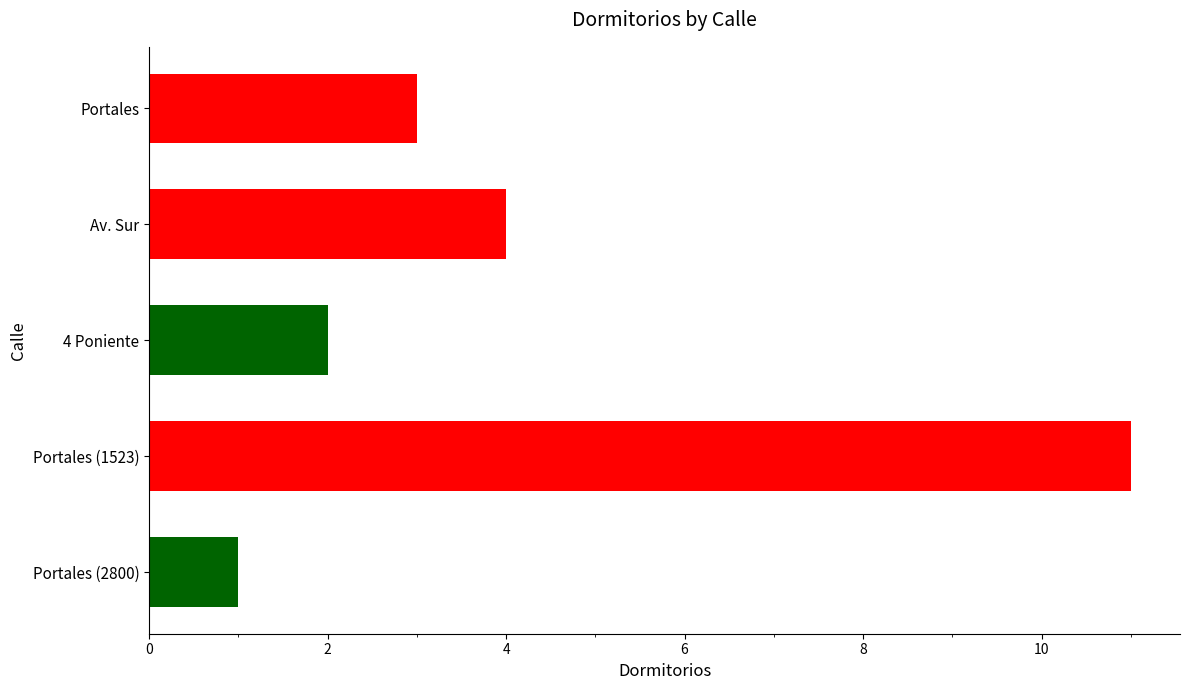

How many values are below 3?

2